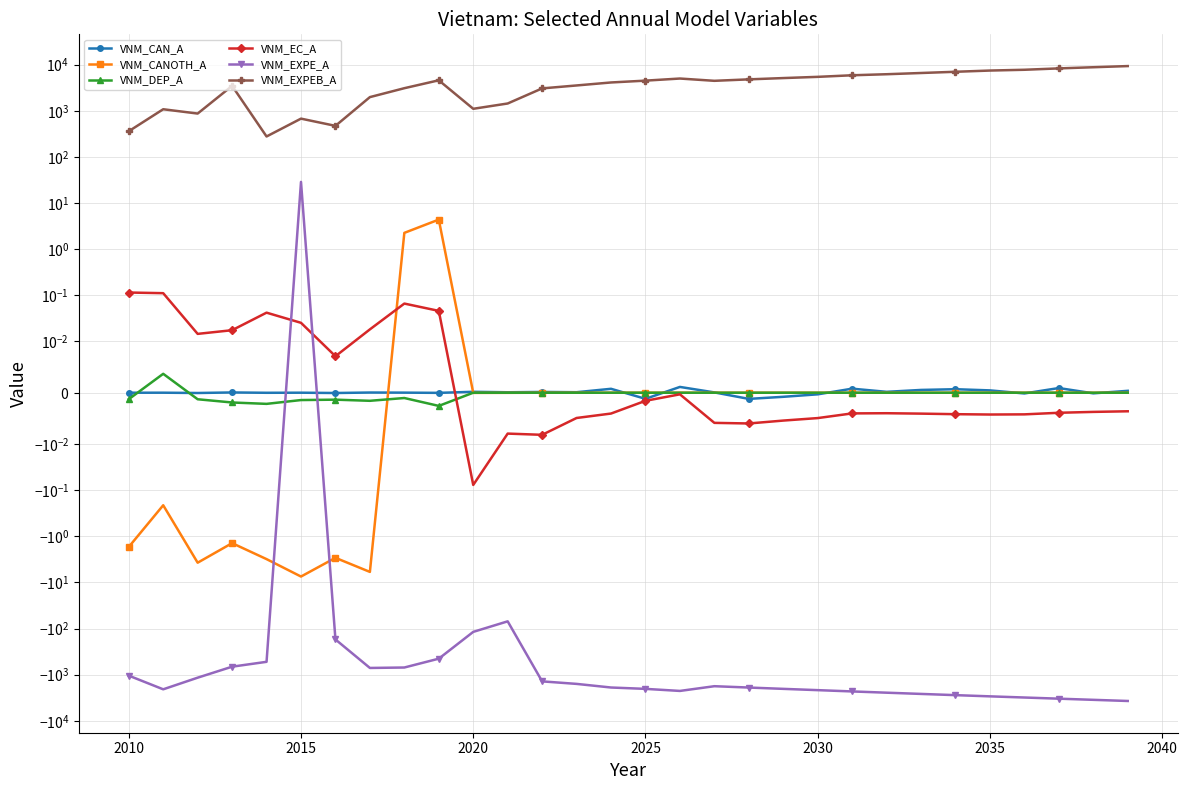

How many lines are shown in the chart?

6